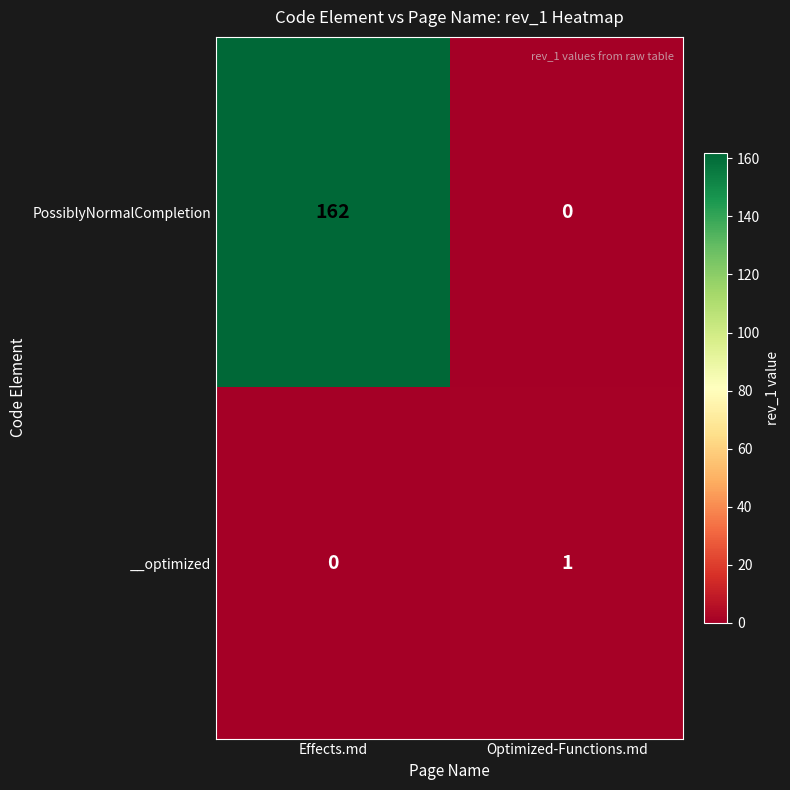

Is it true that __optimized equals 1 at Optimized-Functions.md?

True